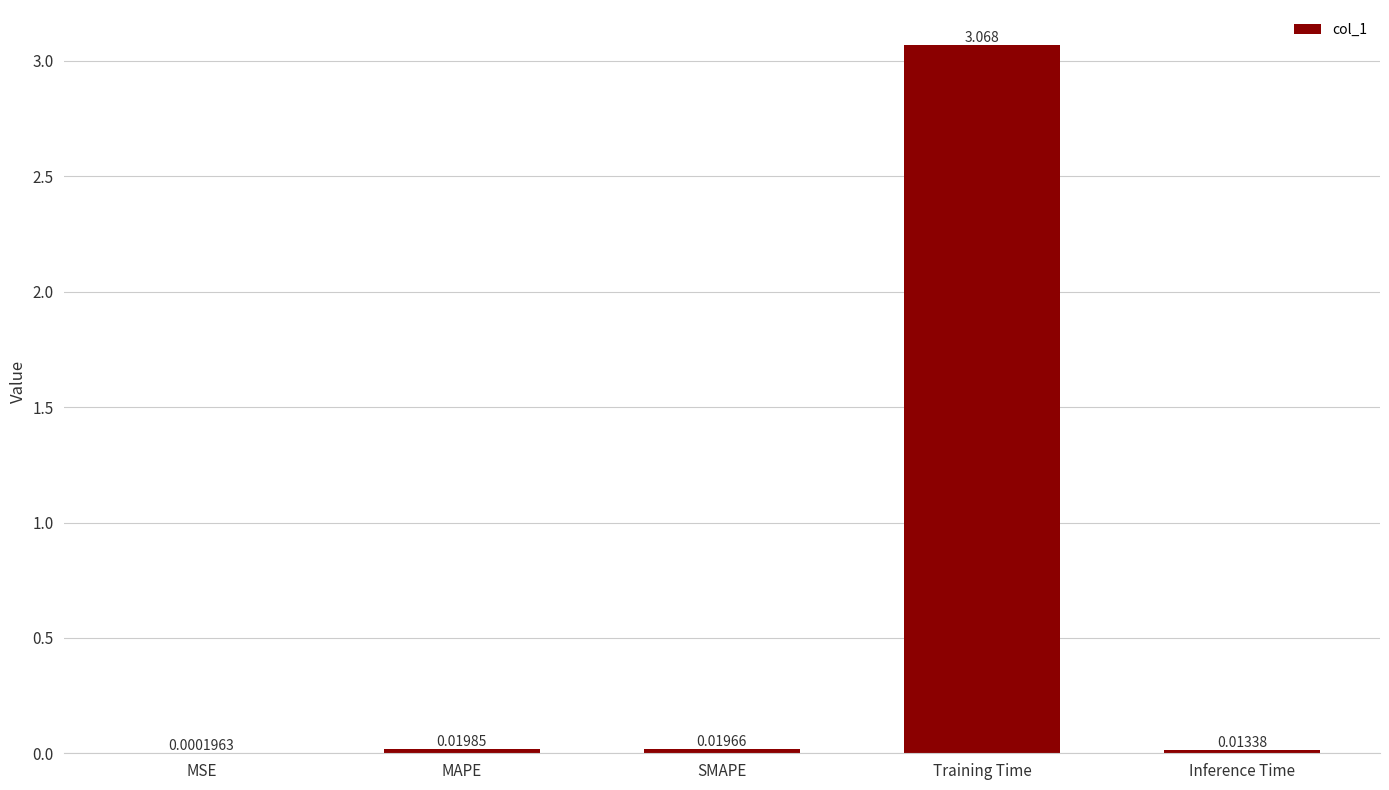

Which label corresponds to the largest value in the chart?

Training Time